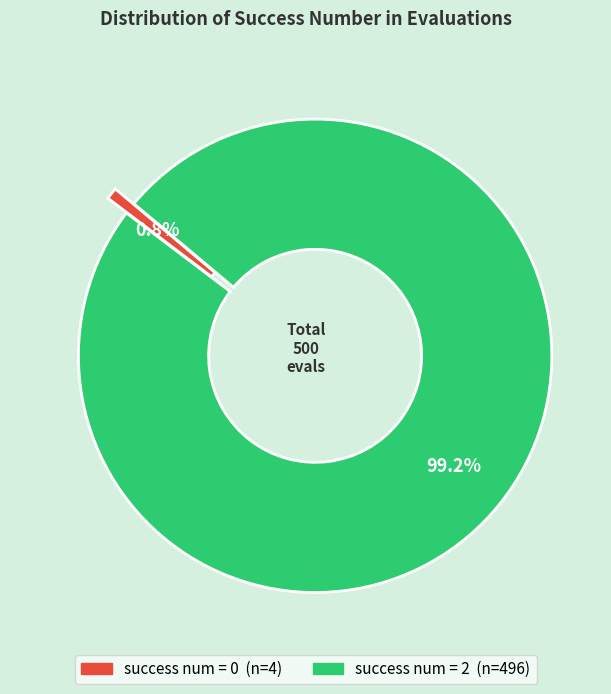

Is there any slice that represents more than half of the pie?

Yes